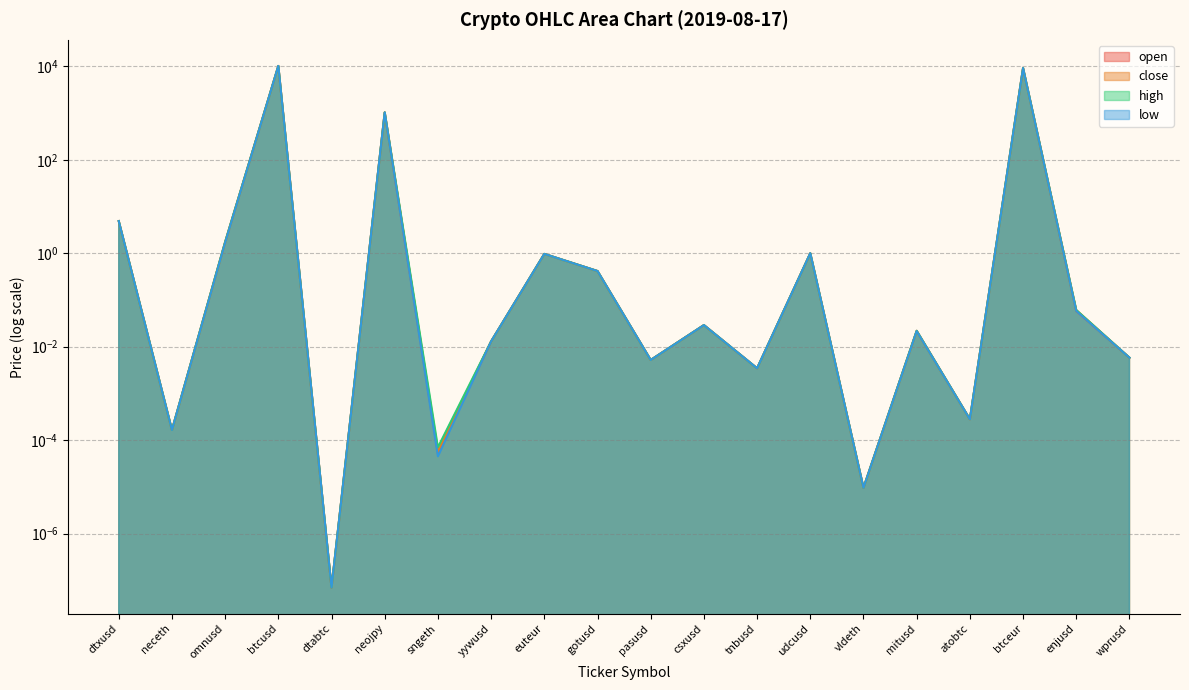

At how many categories does at least one series exceed 10125?

1